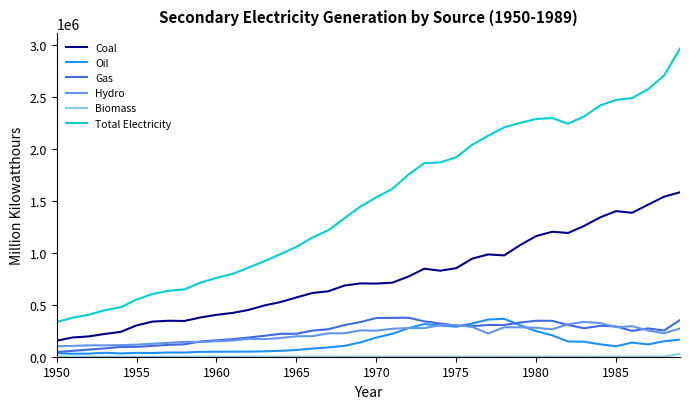

What is the minimum value for Total Electricity?

334087.6